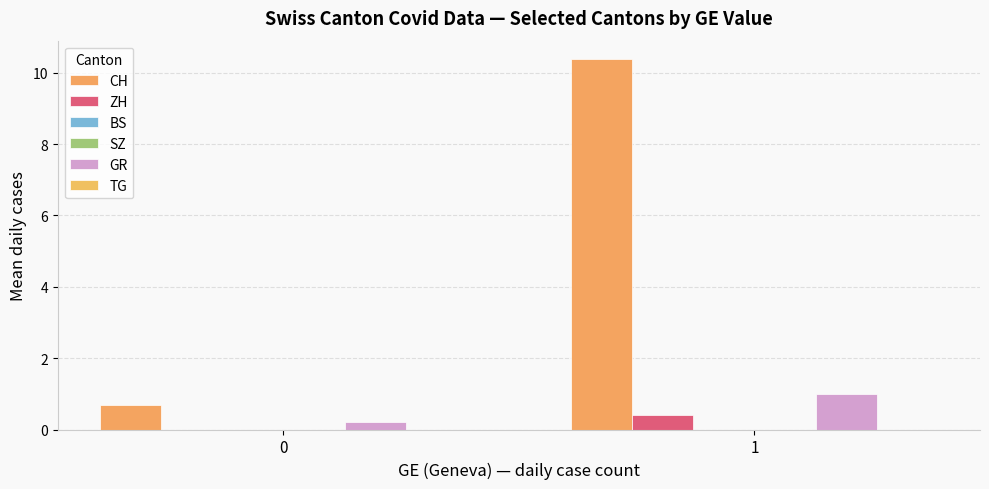

The value of GR at 1 is 1.0. True or false?

True